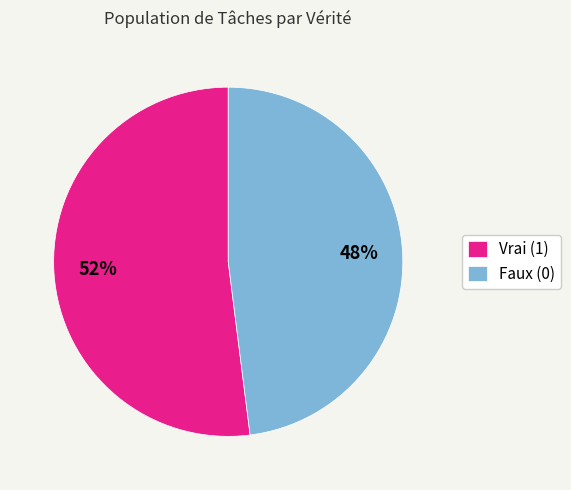

To the nearest percent, what is the average slice percentage?

50%